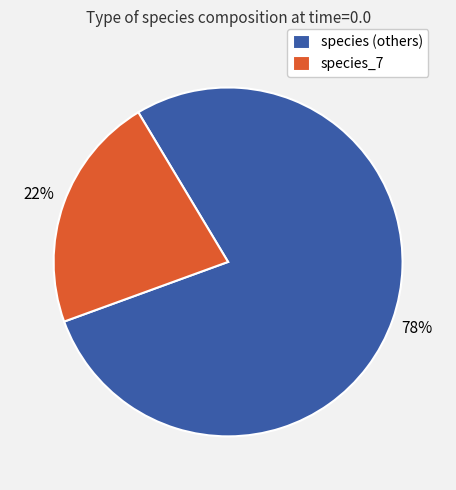

Rank the categories by value from highest to lowest.

species (others), species_7